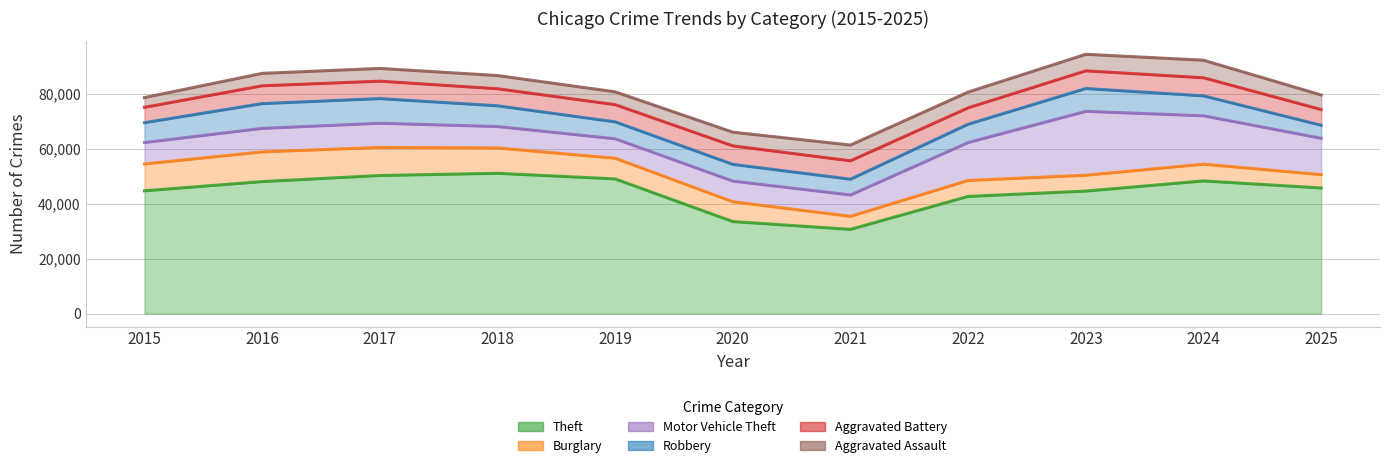

After their last crossing, which series has the higher values: Robbery or Aggravated Assault?

Aggravated Assault